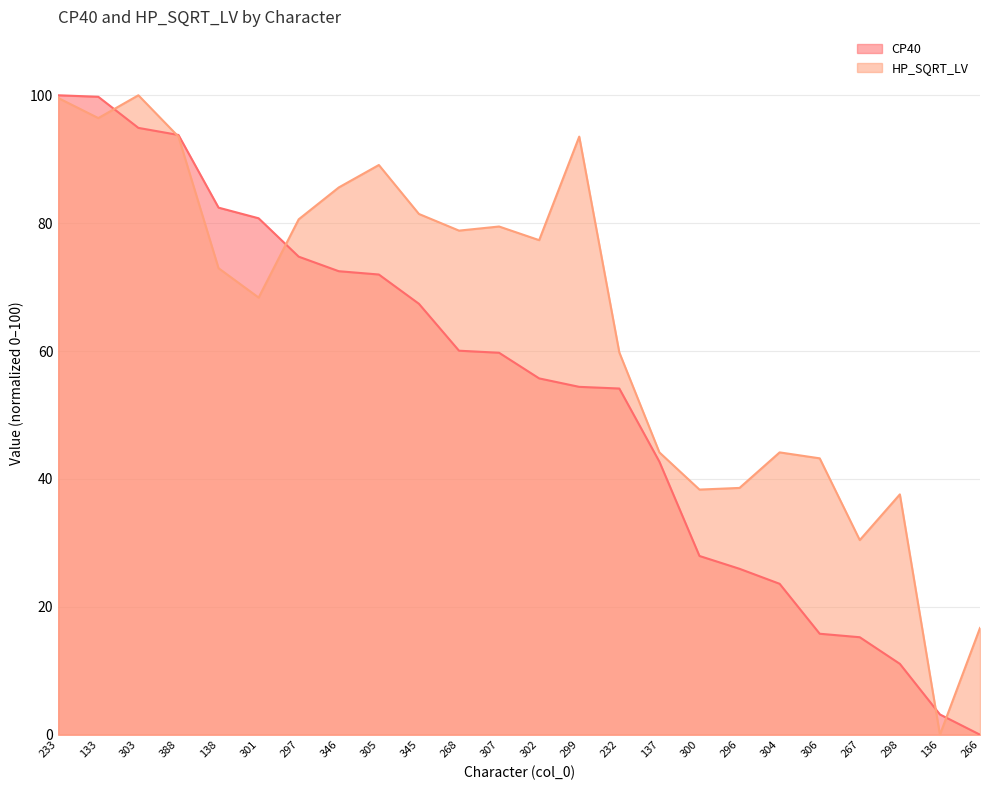

Which category has the lowest value across all series?

266